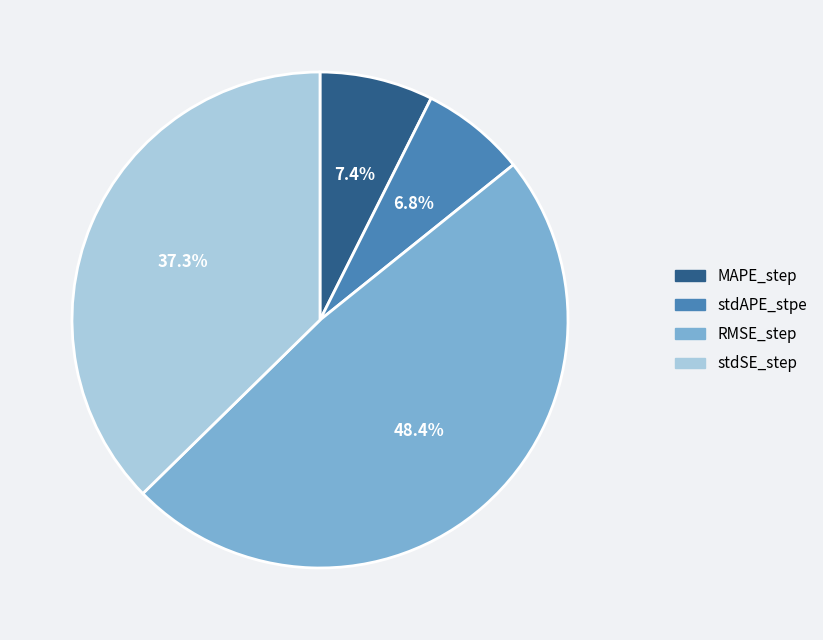

What is the smallest slice in the pie chart?

stdAPE_stpe